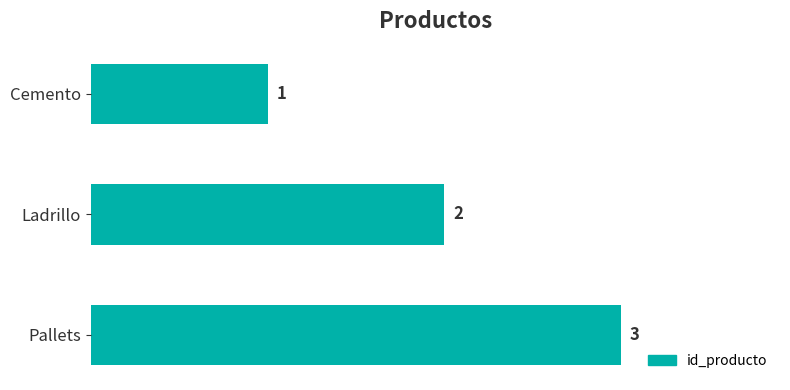

What is the value of the 1st bar from the top?

1